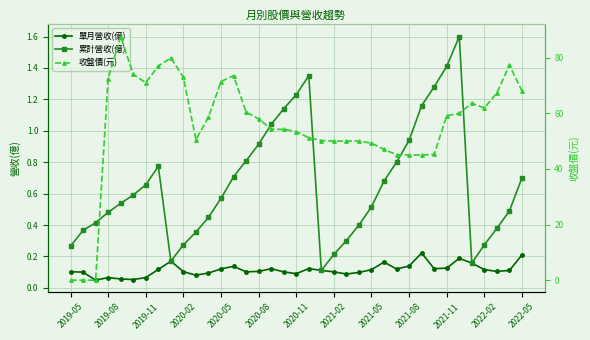

List the series in order of their peak value, highest first.

收盤價(元), 累計營收(億), 單月營收(億)